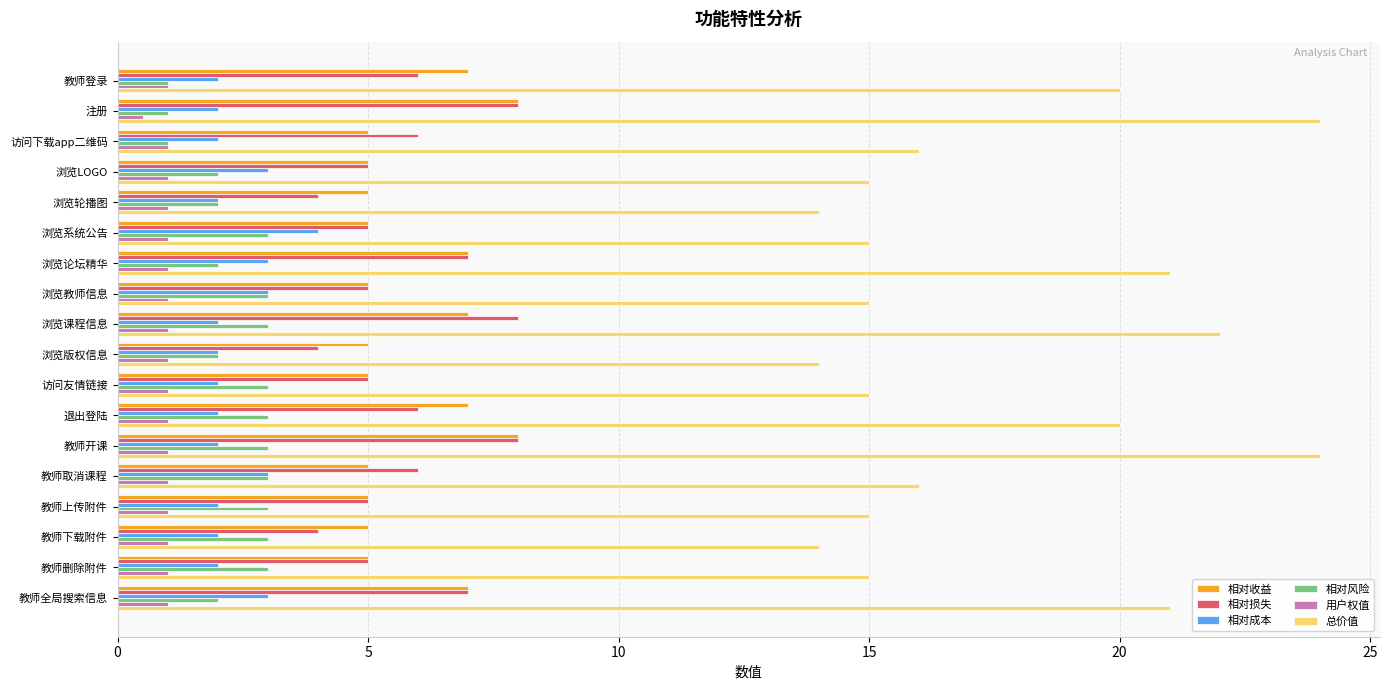

What is the difference between the highest and lowest values at 浏览版权信息?

13.0